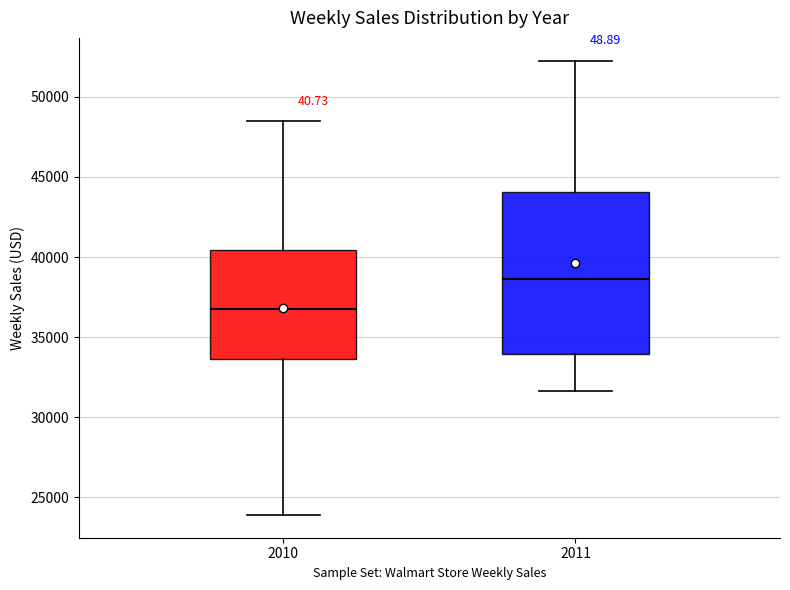

Where is the lower edge of the box at x = 2010 on the y-axis? The values are not printed on the chart, so give them approximately, as read against the axis.

33500